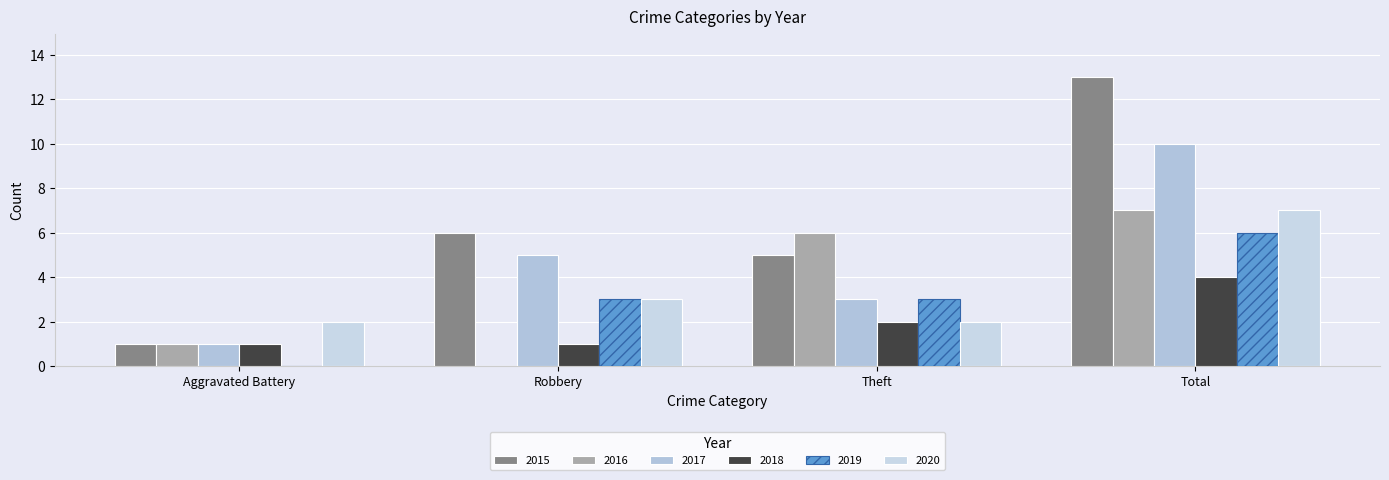

At which category is the sum across all series the highest?

Total